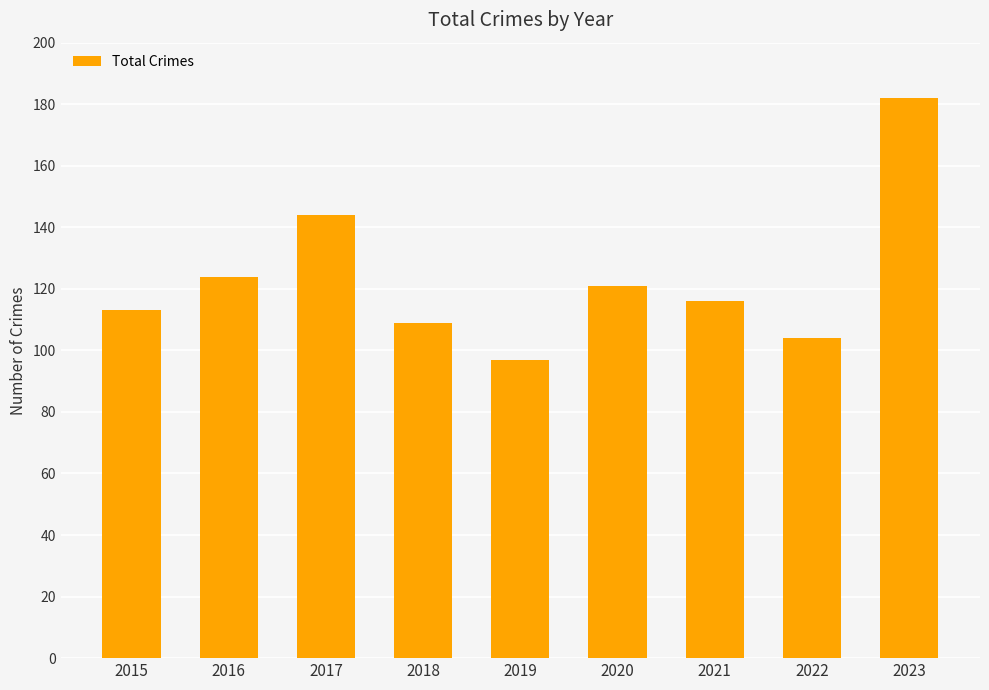

Which category has the lowest value across all series?

2019